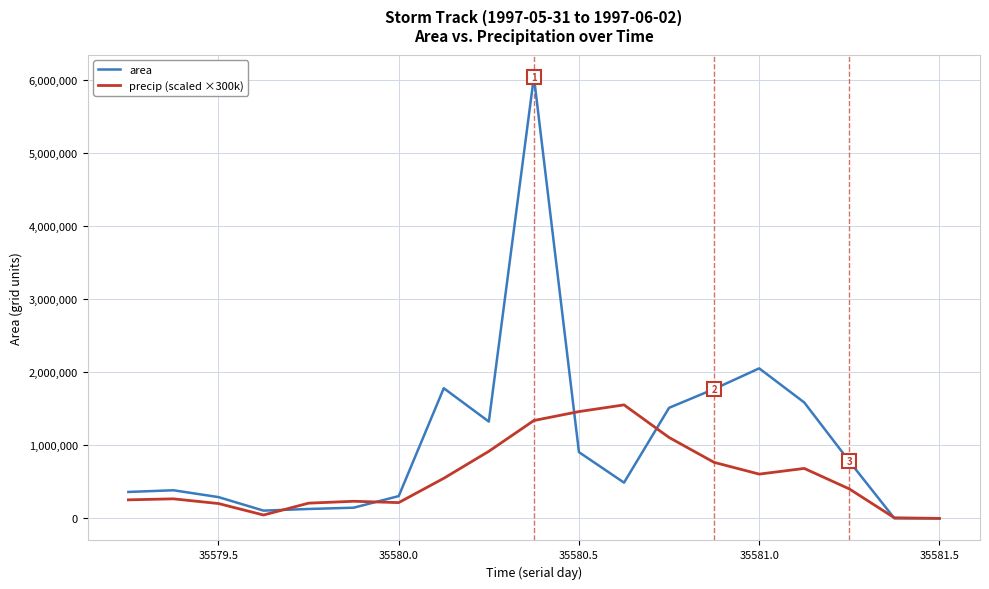

What is the greatest value displayed?

6045625.0